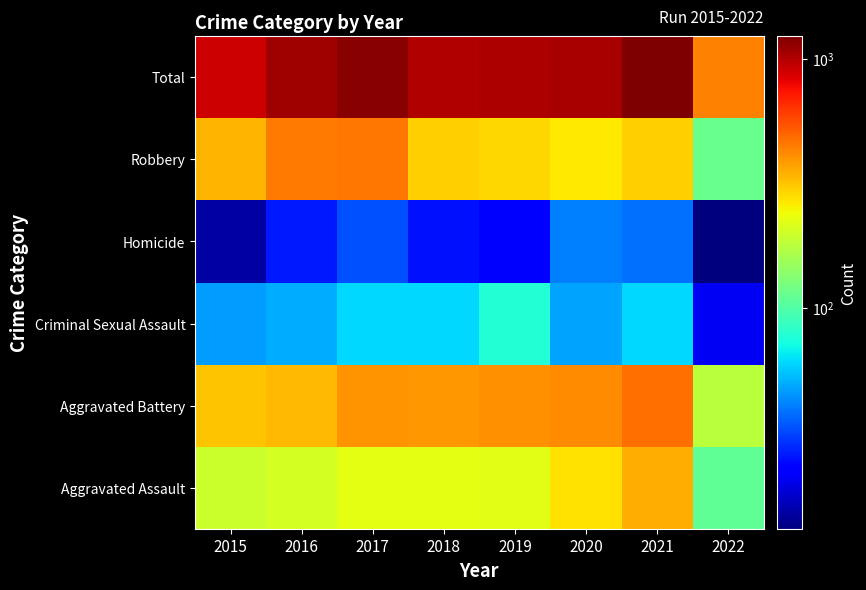

What is the greatest value displayed?

1231